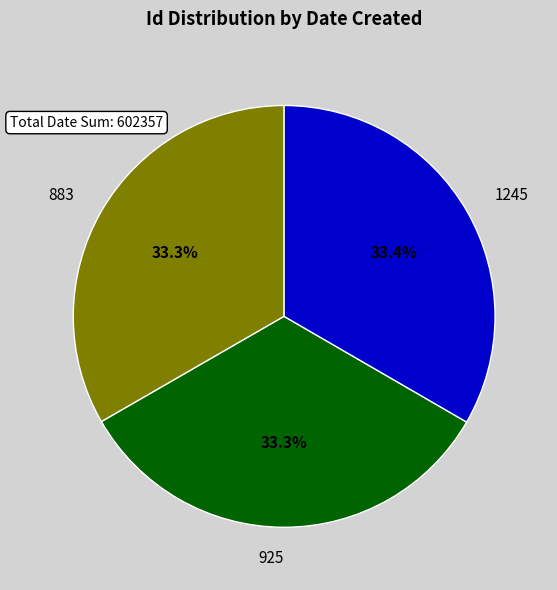

Approximately how many times larger is the value at 925 compared to 883?

1.0